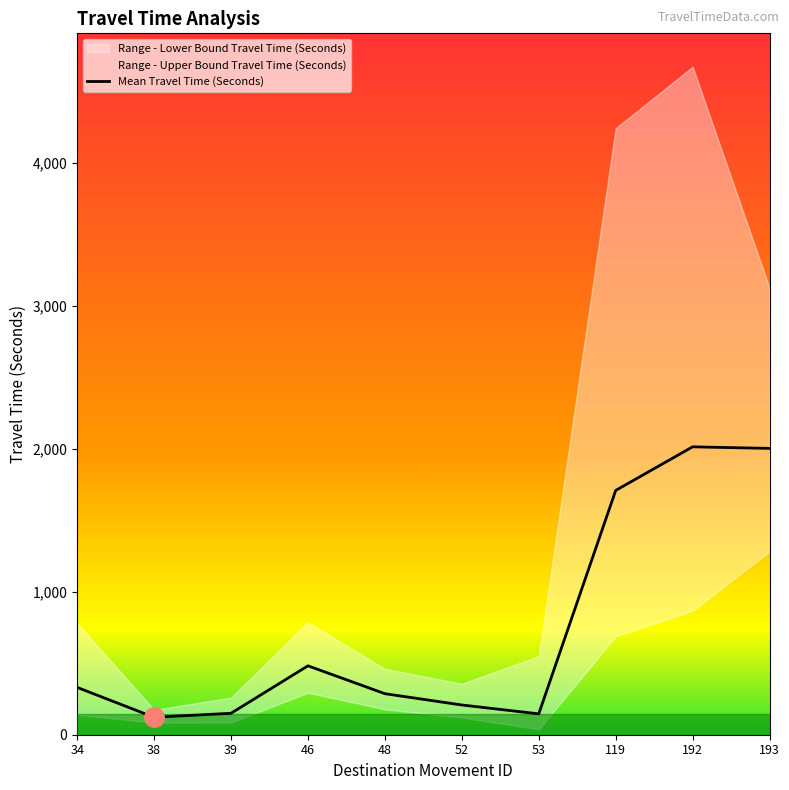

At which label does Range - Lower Bound Travel Time (Seconds) reach its minimum?

53